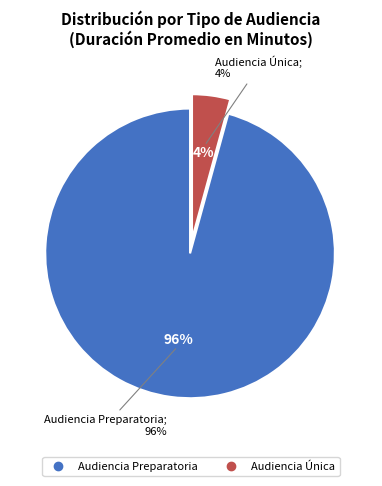

What is the smallest slice in the pie chart?

Audiencia Única